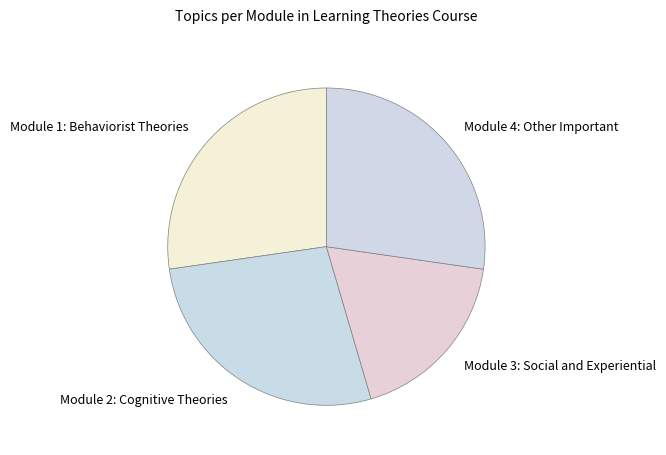

Combined, do Module 1: Behaviorist Theories and Module 3: Social and Experiential account for over 50%?

No